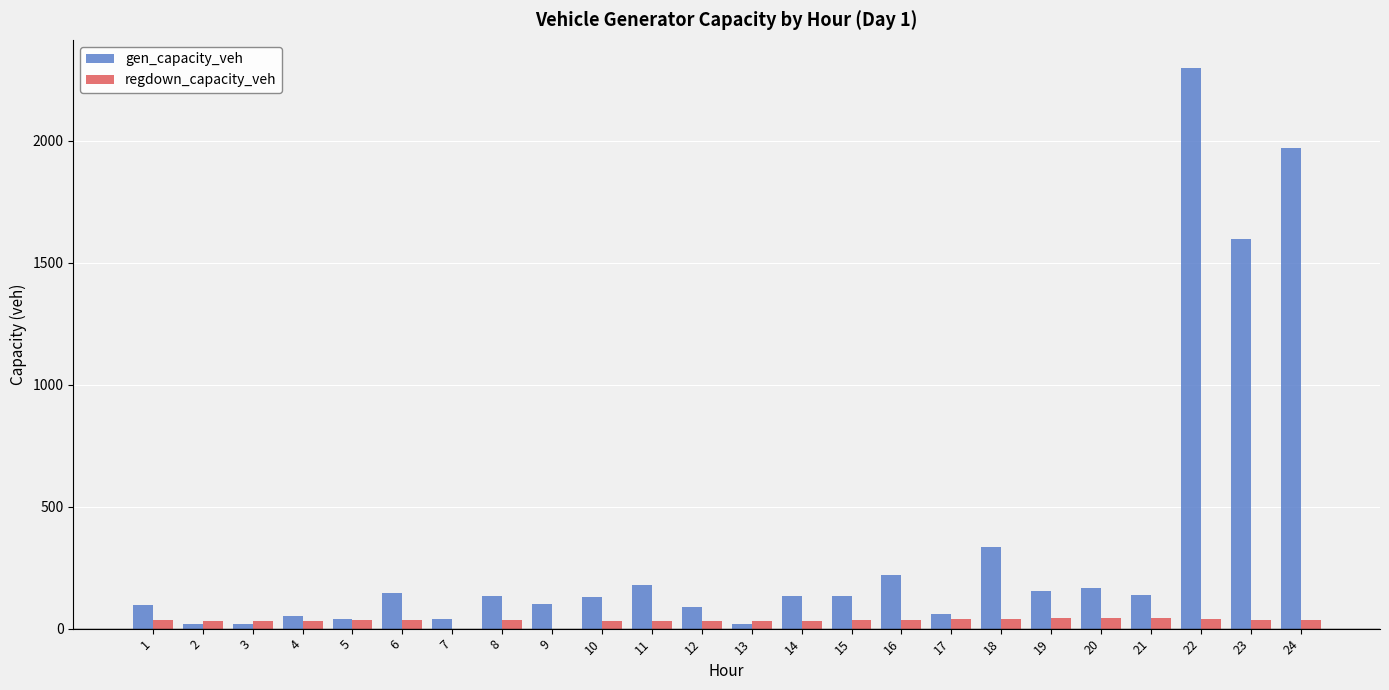

Which series has the largest total across all categories?

gen_capacity_veh